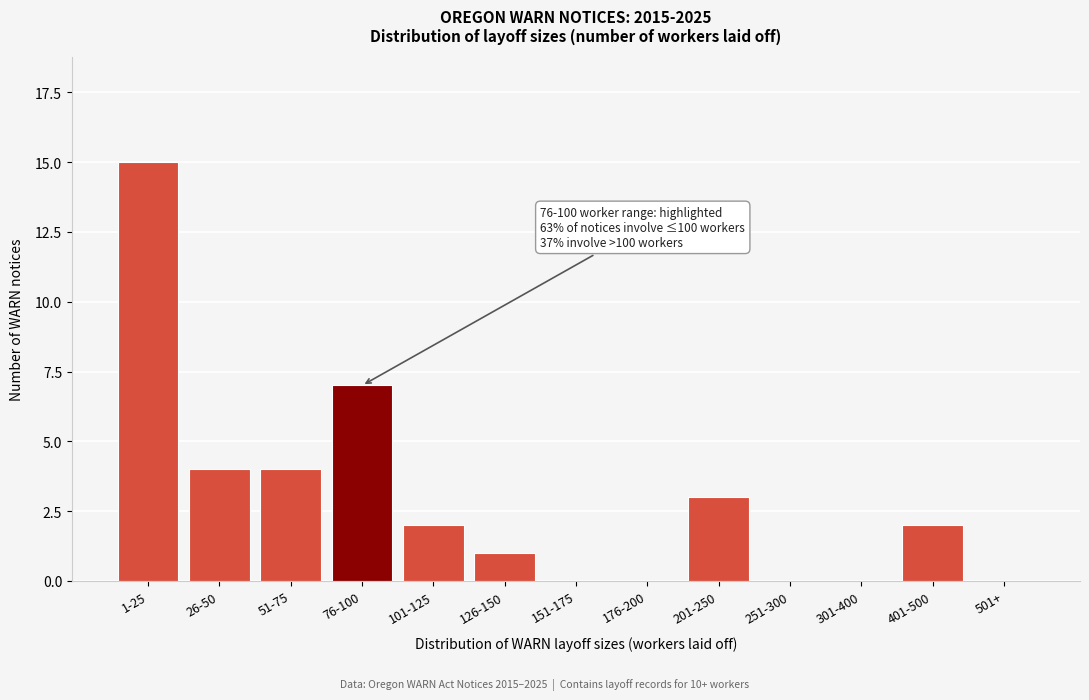

Reading right to left, list all the values displayed in this chart.

501+=0	401-500=2	301-400=0	251-300=0	201-250=3	176-200=0	151-175=0	126-150=1	101-125=2	76-100=7	51-75=4	26-50=4	1-25=15